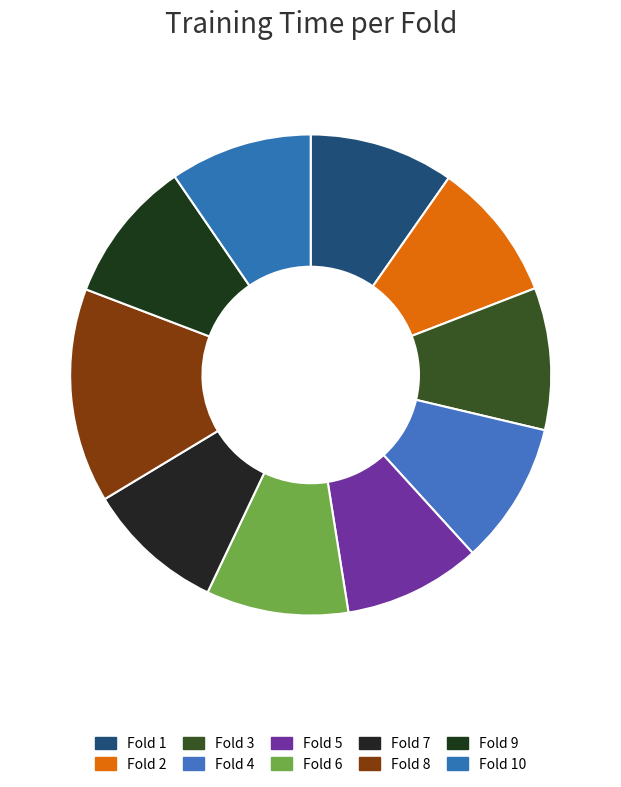

What portion of the pie excludes Fold 8?

85.6%